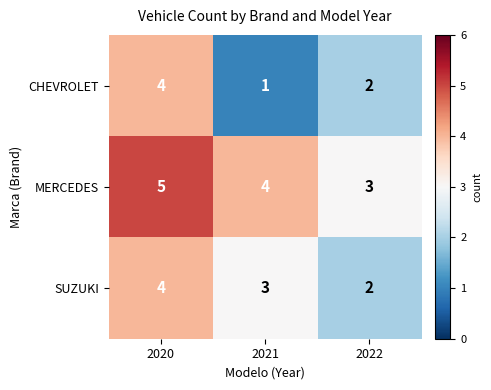

How many MERCEDES values are between 3 and 5?

3